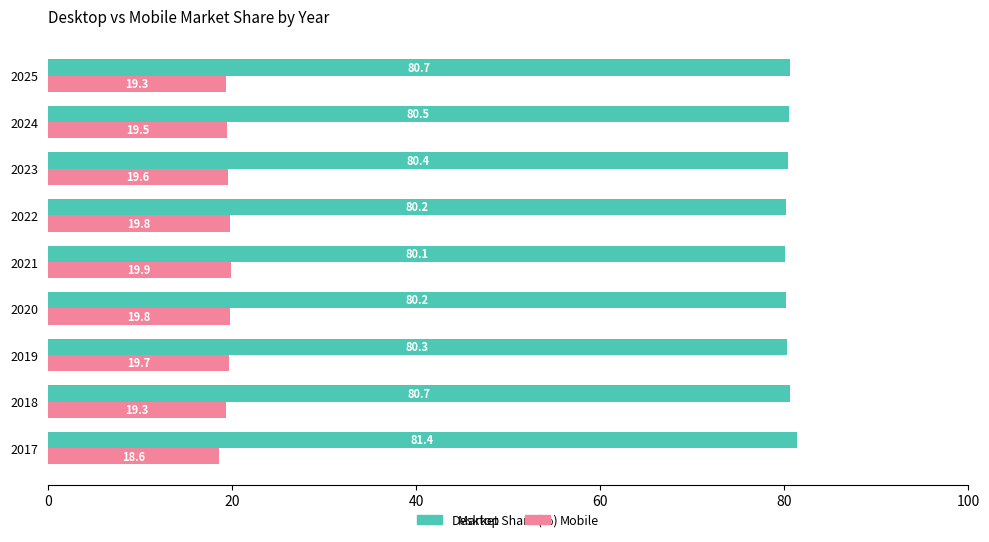

What are all the series names shown in the legend?

Desktop, Mobile